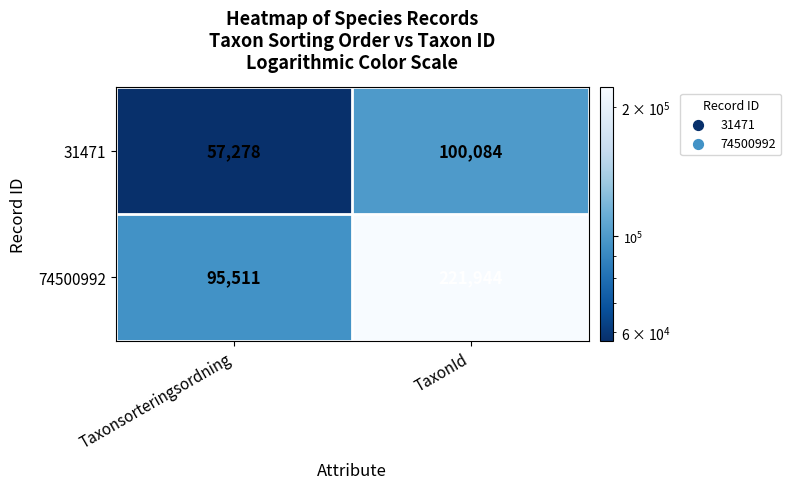

True or false: 31471 has a value of 141905 at TaxonId.

False